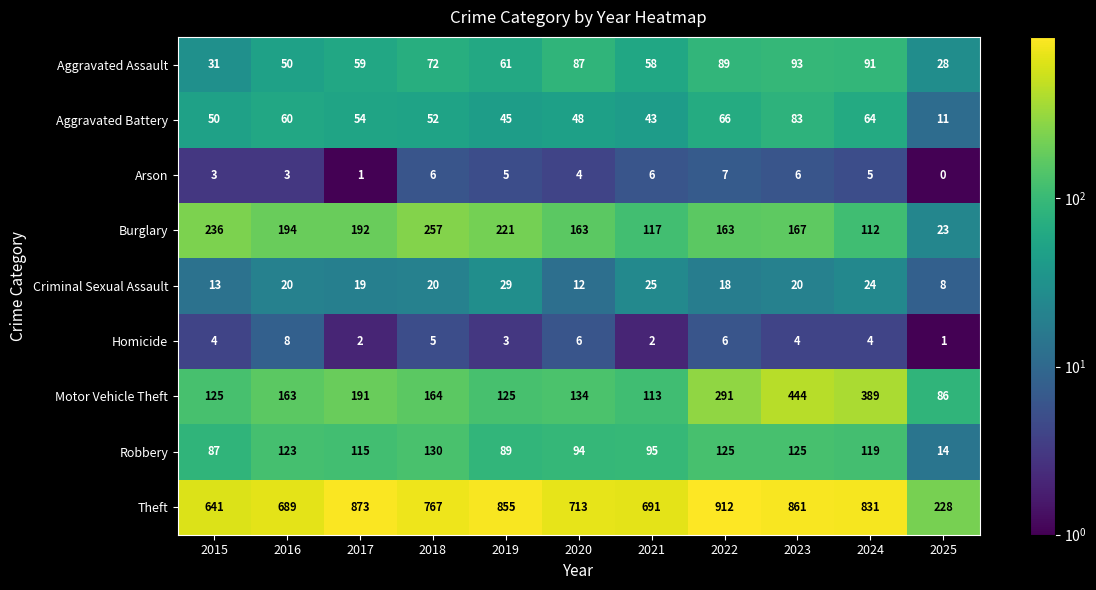

At which label is Motor Vehicle Theft closest to 265?

2022